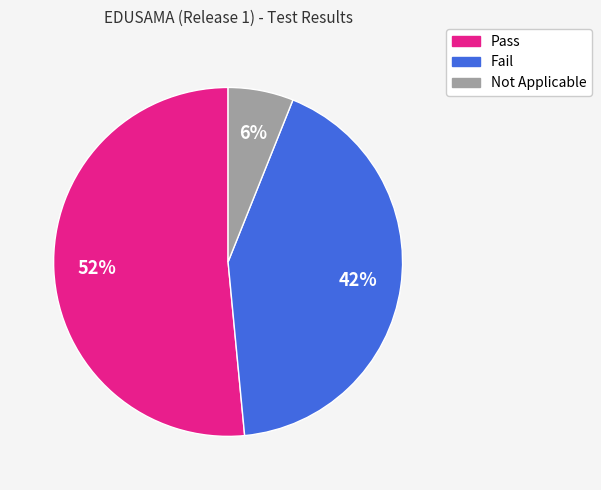

To the nearest percent, what portion does Fail represent?

42%